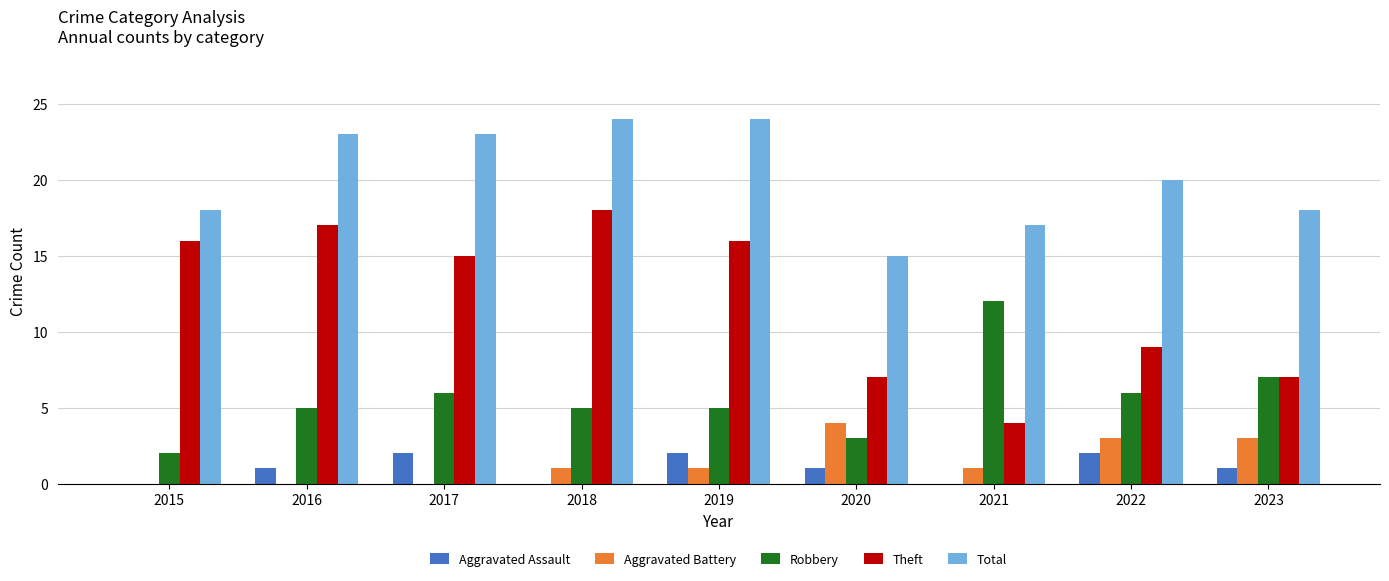

True or false: Theft has a value of 18 at 2018.

True